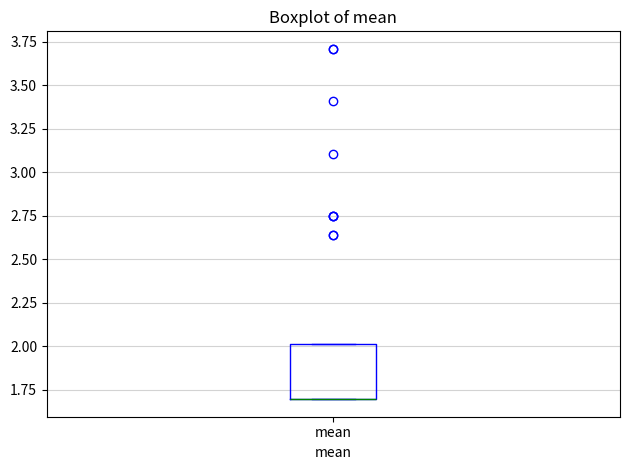

Where is the upper edge of the box for mean on the y-axis? The values are not printed on the chart, so give them approximately, as read against the axis.

2.0